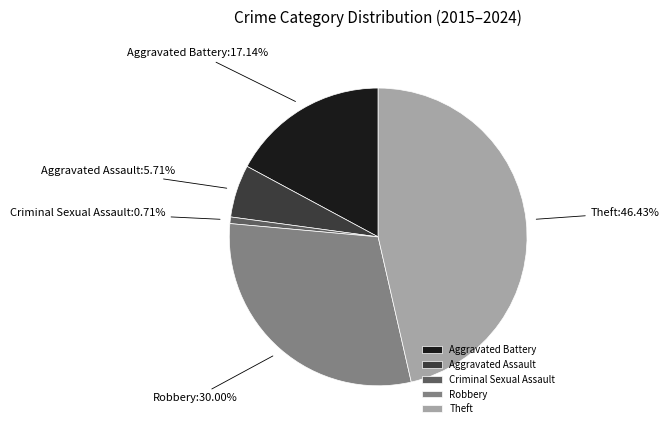

Does Aggravated Assault represent more than half of the total?

No